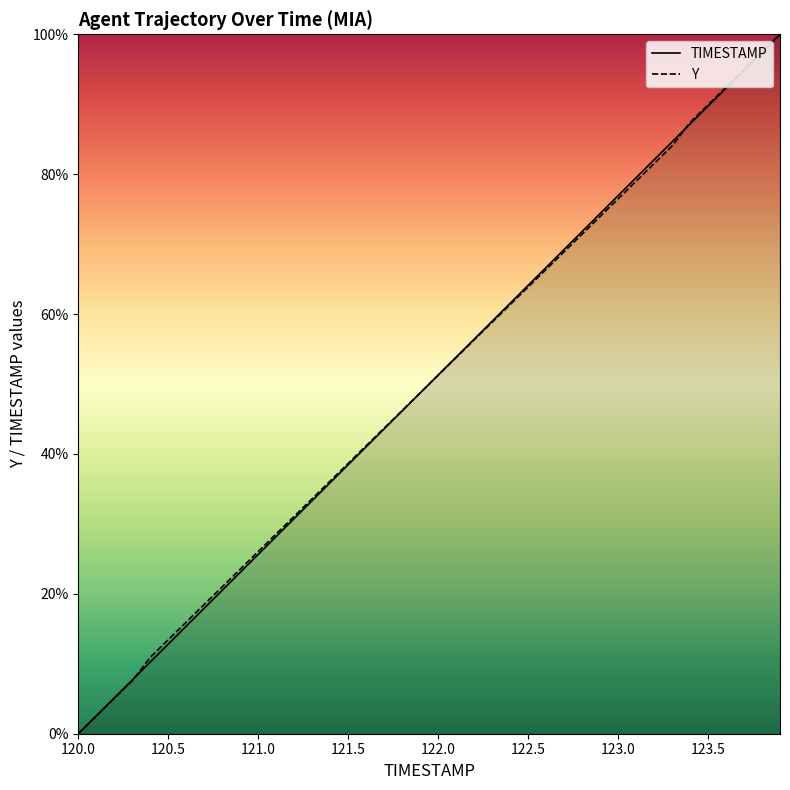

Reading right to left, what are all the values shown in this chart?

TIMESTAMP: 100.0	97.4	94.9	92.3	89.7	87.2	84.6	82.1	79.5	76.9	74.4	71.8	69.2	66.7	64.1	61.5	59.0	56.4	53.8	51.3	48.7	46.2	43.6	41.0	38.5	35.9	33.3	30.8	28.2	25.6	23.1	20.5	17.9	15.4	12.8	10.3	7.7	5.1	2.6	0.0
Y: 100.0	97.5	95.0	92.4	89.9	87.4	84.0	81.5	79.0	76.5	73.9	71.4	68.9	66.4	63.9	61.3	58.8	56.3	53.8	51.3	48.7	46.2	43.7	41.2	38.7	36.1	33.6	31.1	28.6	26.1	23.5	21.0	18.5	16.0	13.4	10.9	7.6	5.0	2.5	0.0